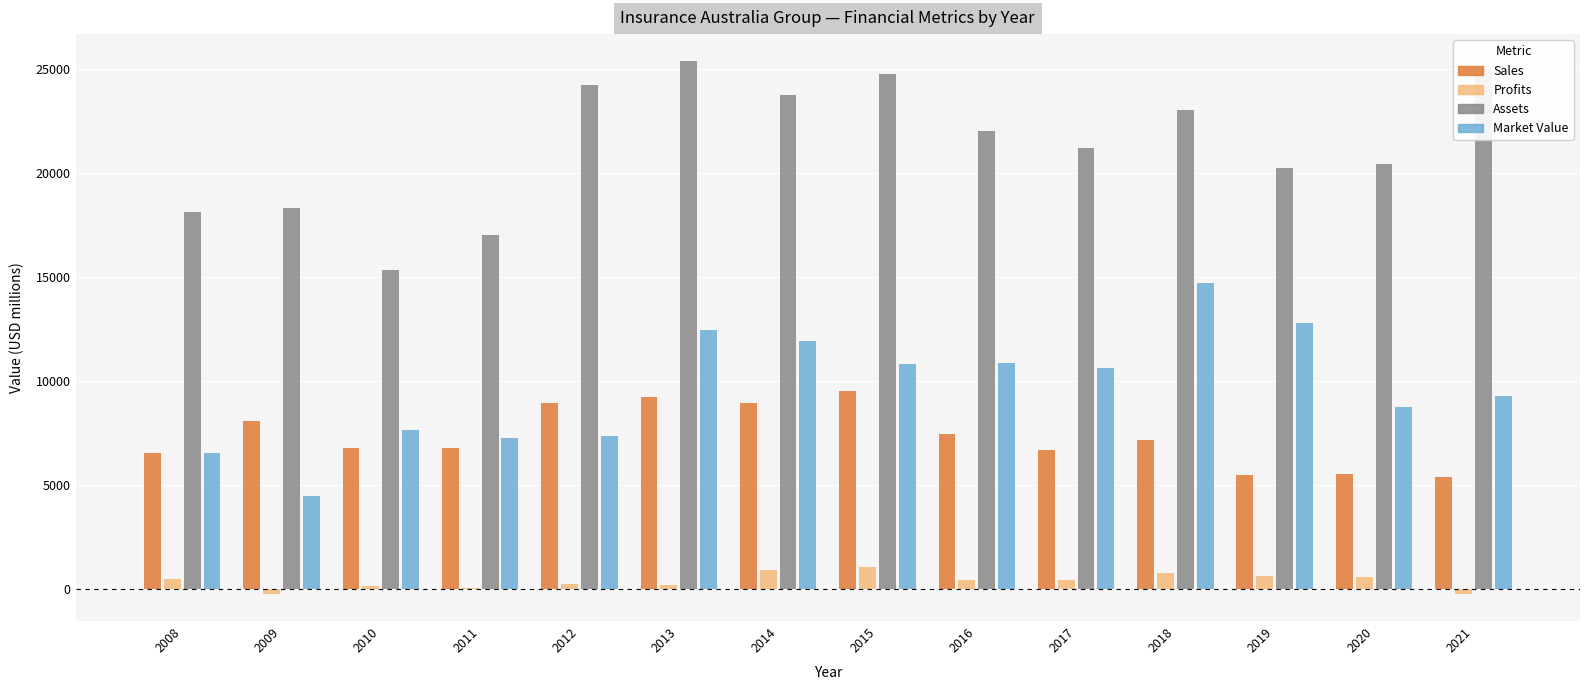

List the series in order of their peak value, lowest first.

Profits, Sales, Market_Value, Assets